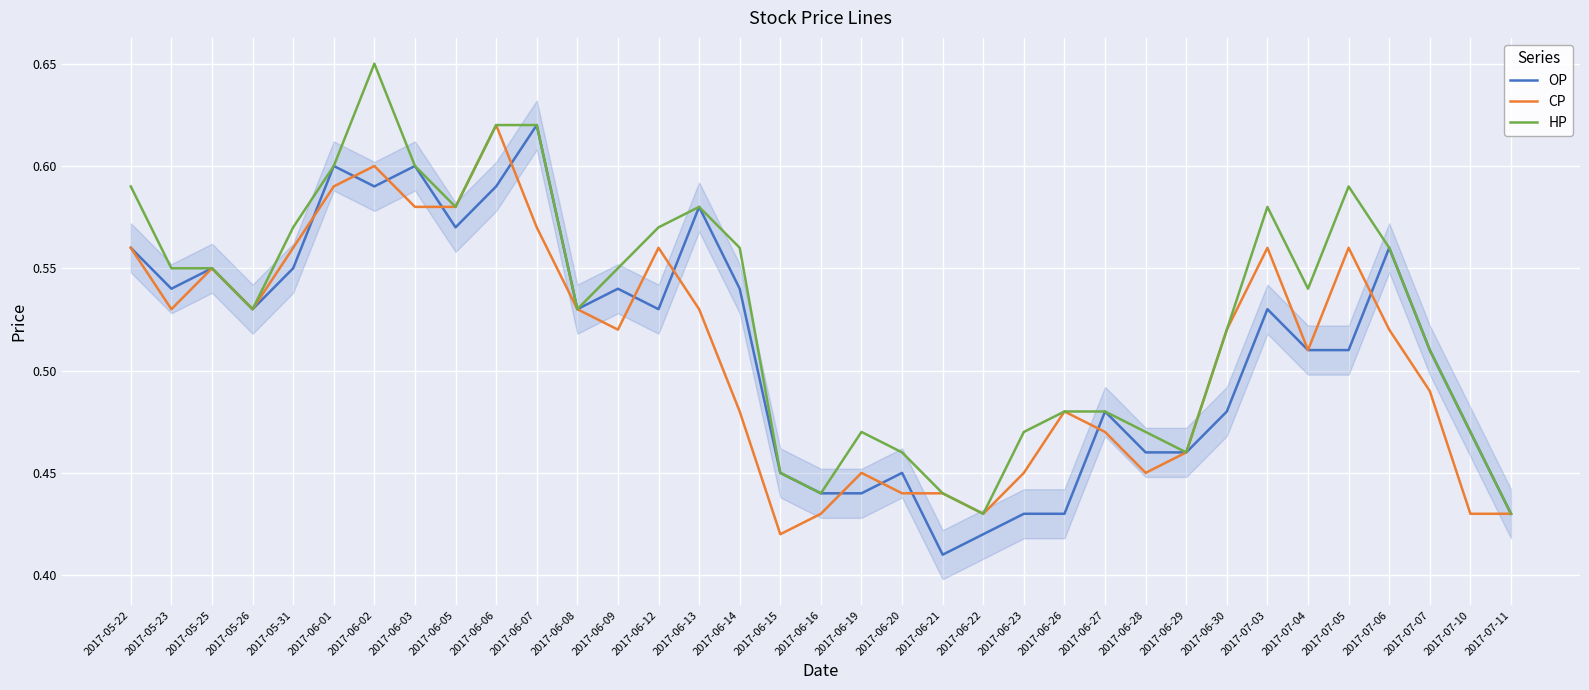

The value of HP at 2017-07-07 is 0.2. True or false?

False